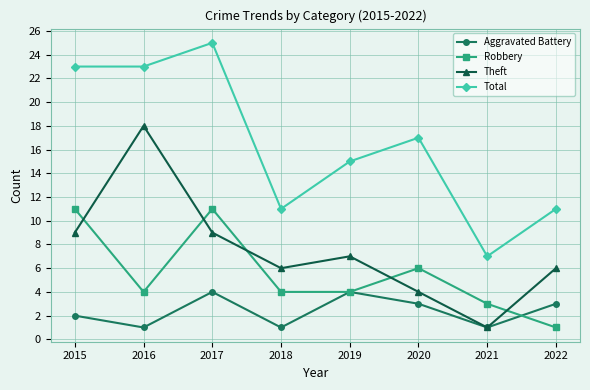

What is the average value of the Robbery series?

6